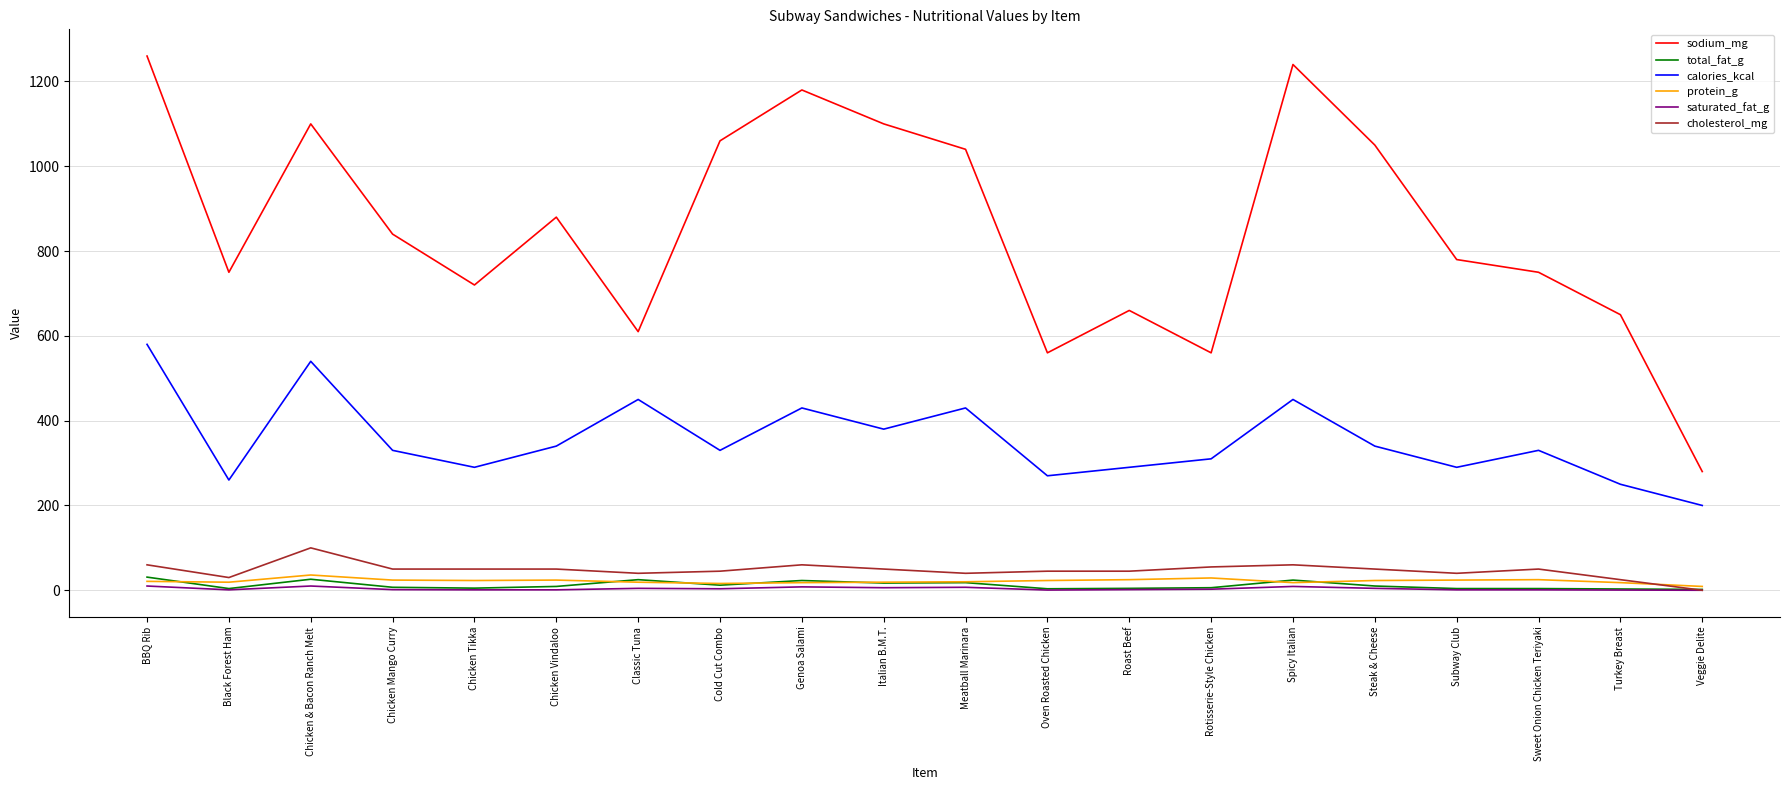

What is the spread (max minus min) of values at Genoa Salami?

1172.0